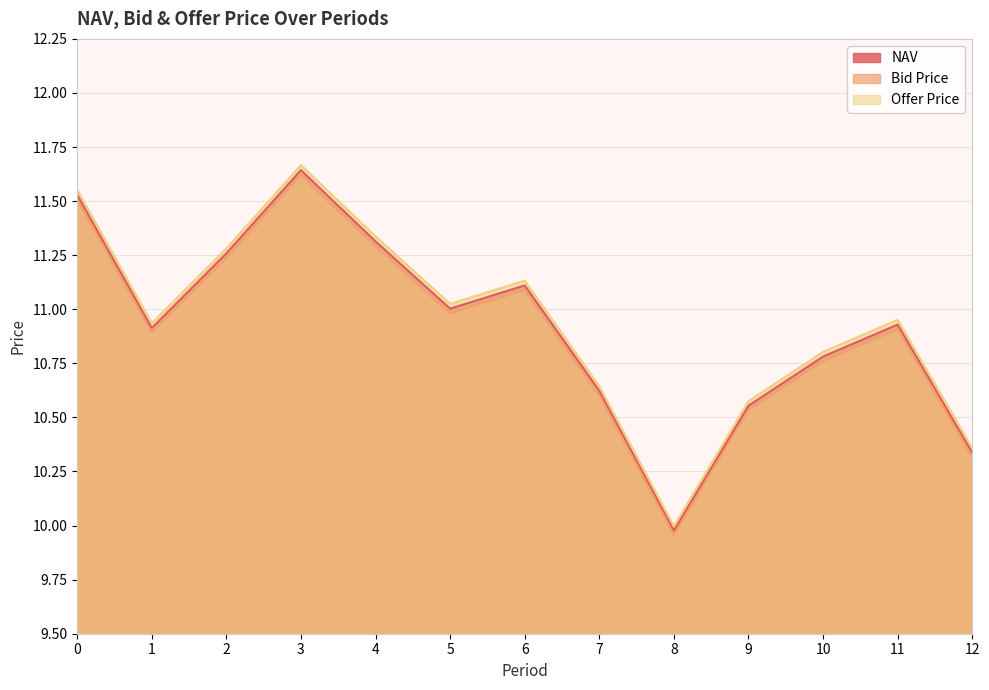

Where is the first local maximum for Offer Price?

3